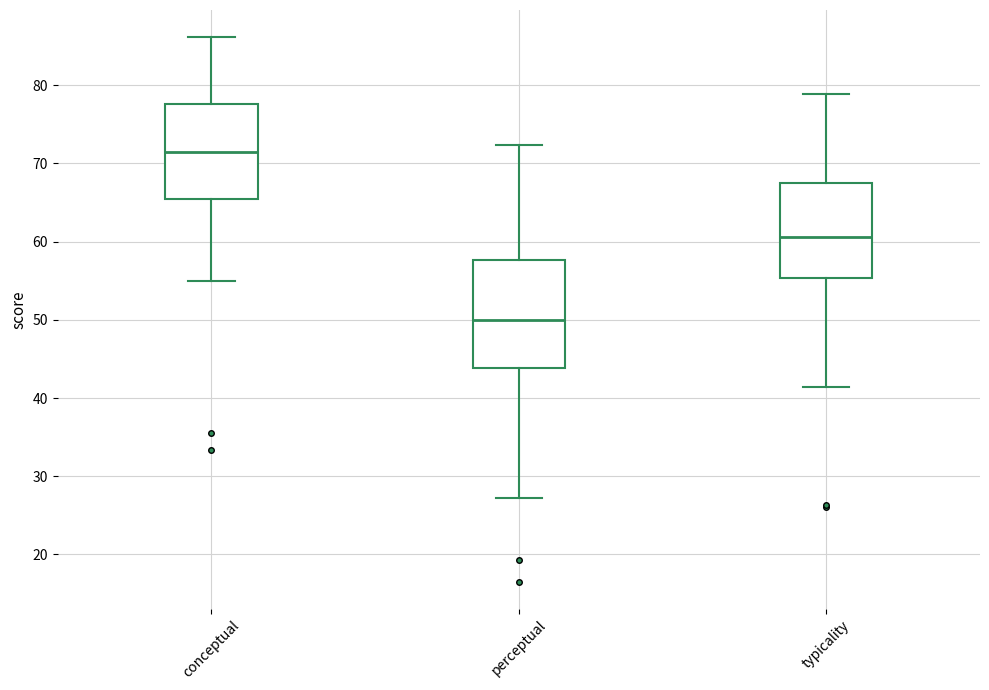

Where does the median line of the box for perceptual sit on the y-axis? The values are not printed on the chart, so give them approximately, as read against the axis.

50